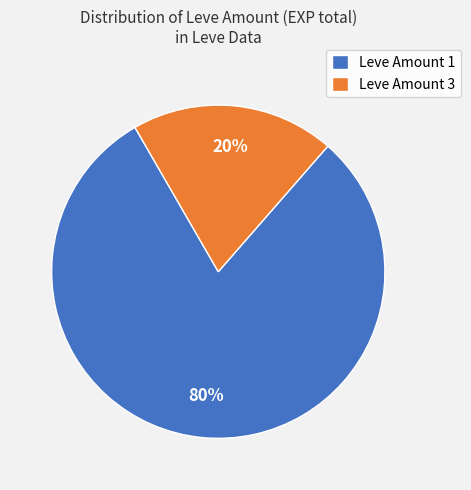

To the nearest percent, what is the combined percentage of Leve Amount 1 and Leve Amount 3?

100%